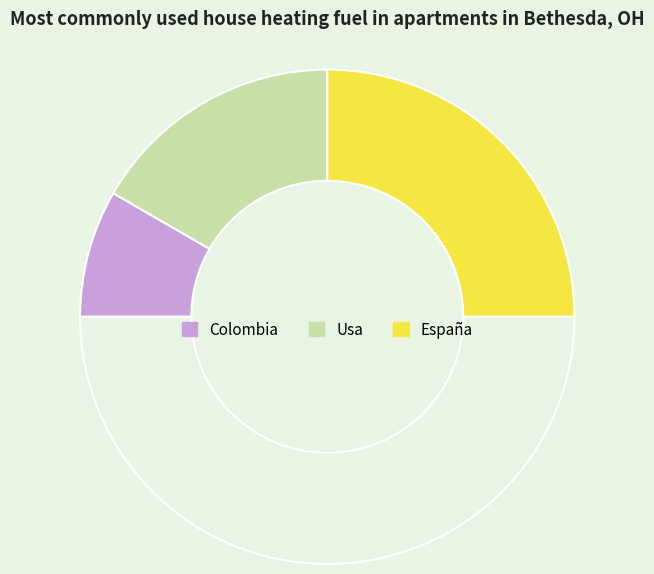

How many segments does this pie chart have?

4